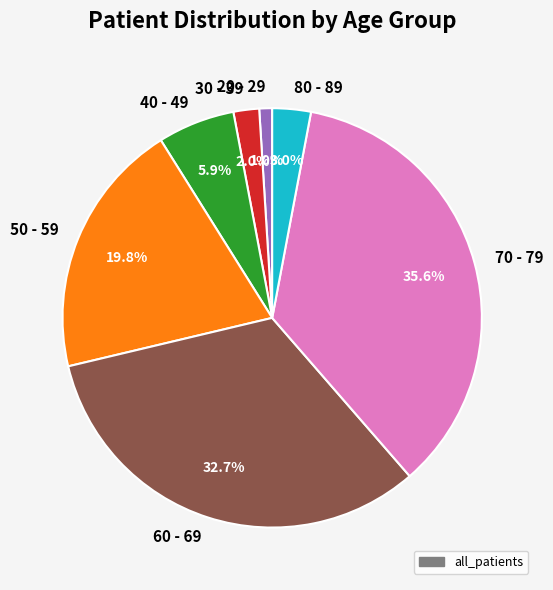

Which category has the smallest portion of the pie?

20 - 29